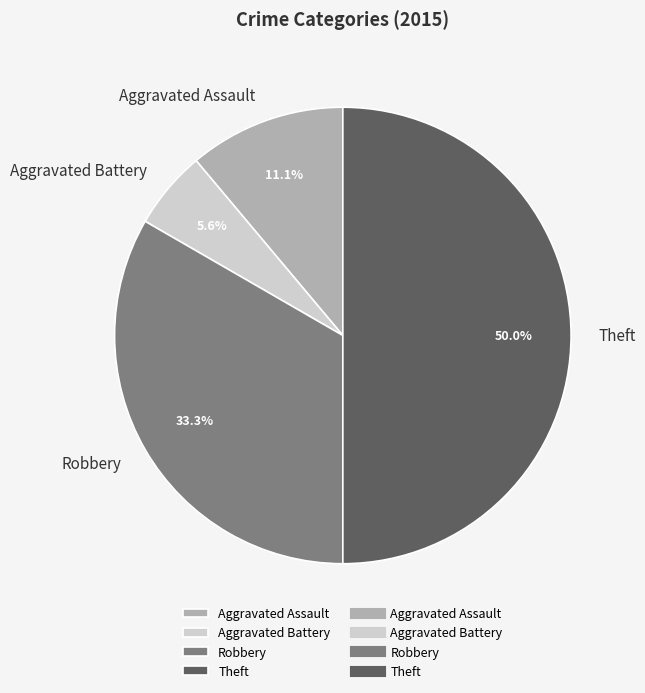

What is the smallest slice in the pie chart?

Aggravated Battery